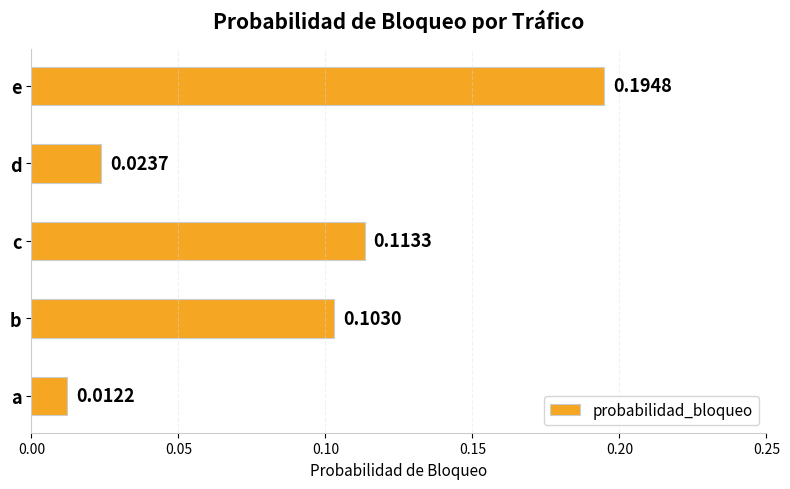

Rank the categories by value from highest to lowest.

e, c, b, d, a